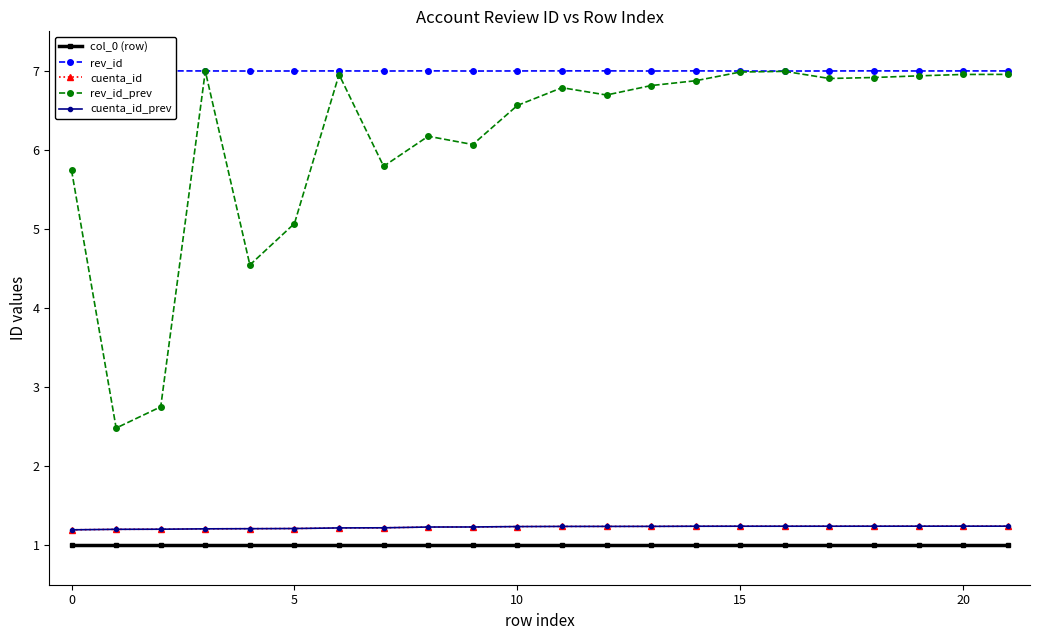

True or false: col_0 (row) has more than 0 points higher than both neighbors.

False